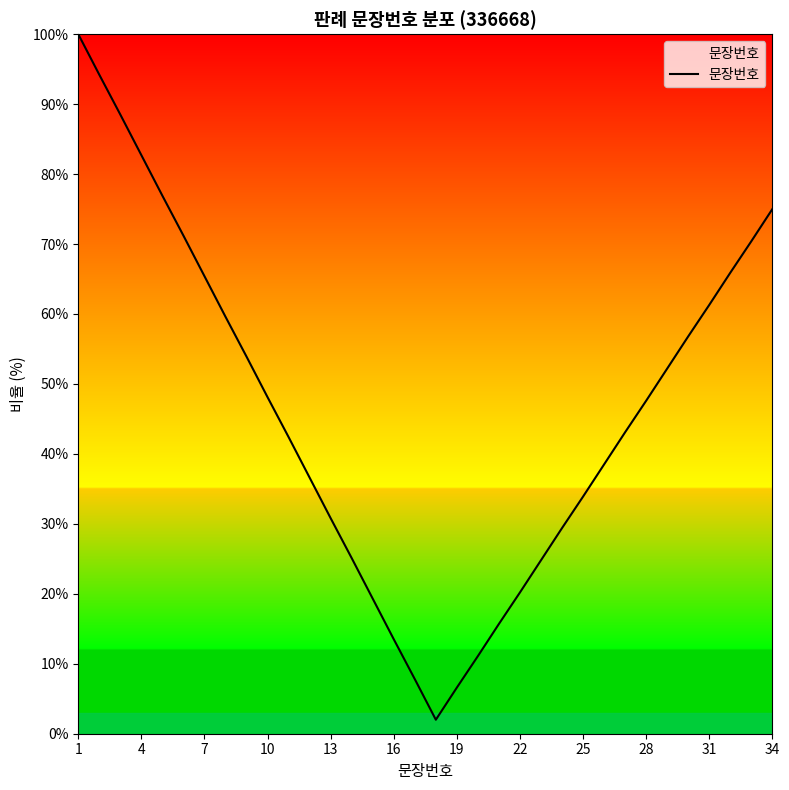

What is the minimum value shown in the chart?

2.0